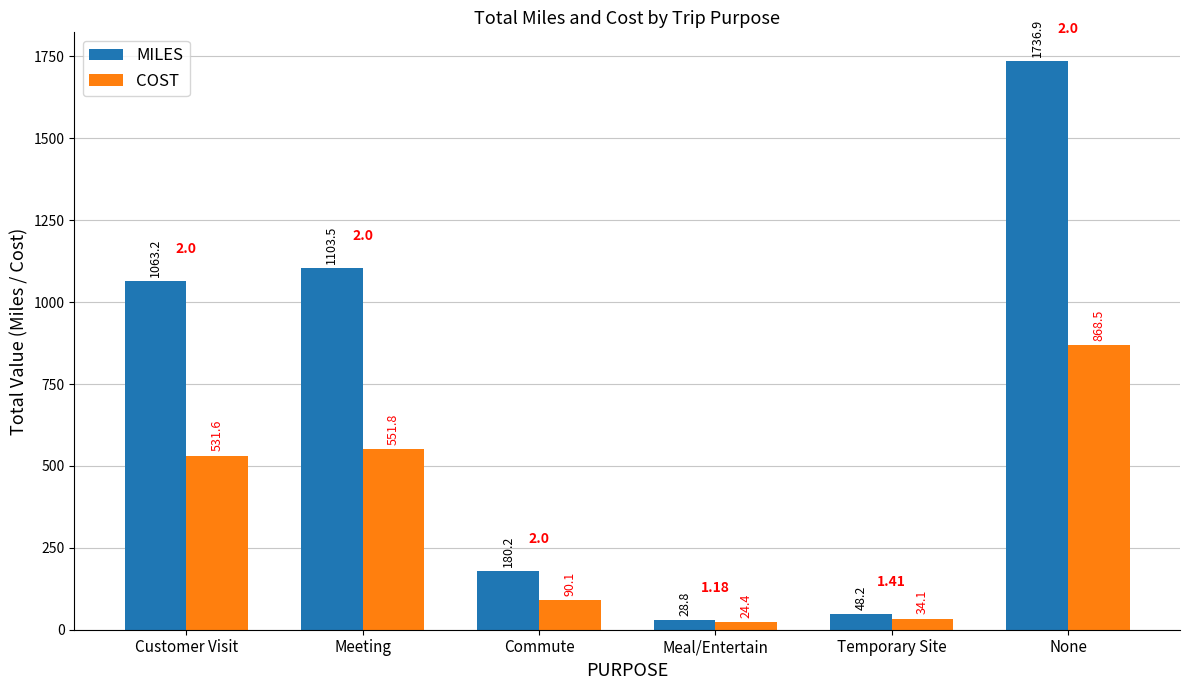

What is the minimum value for COST?

24.4